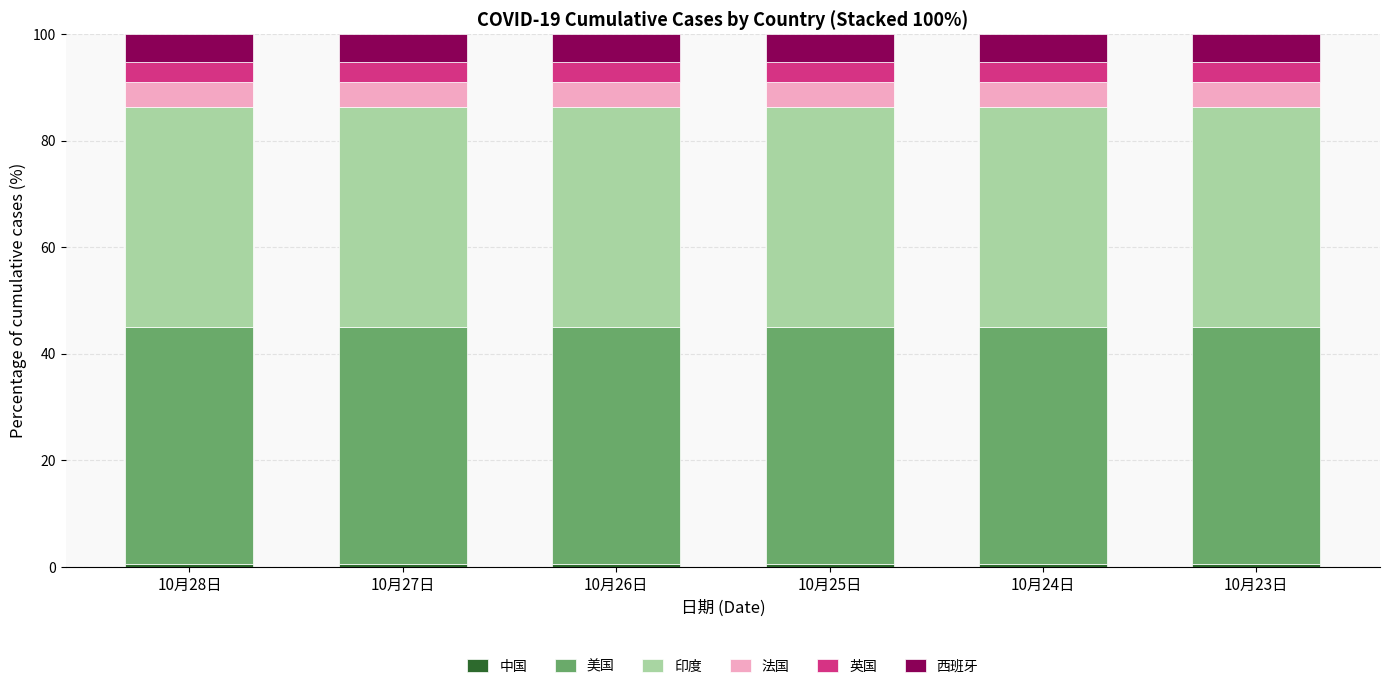

How many distinct data groups are displayed?

6